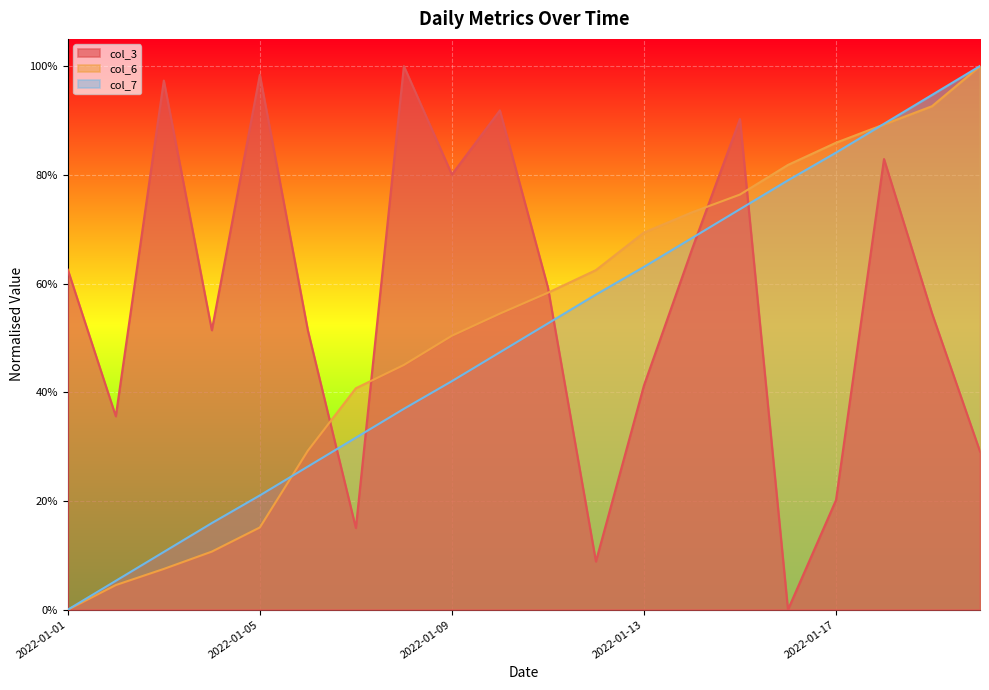

Where is col_6 nearest to the value 0?

2022-01-01